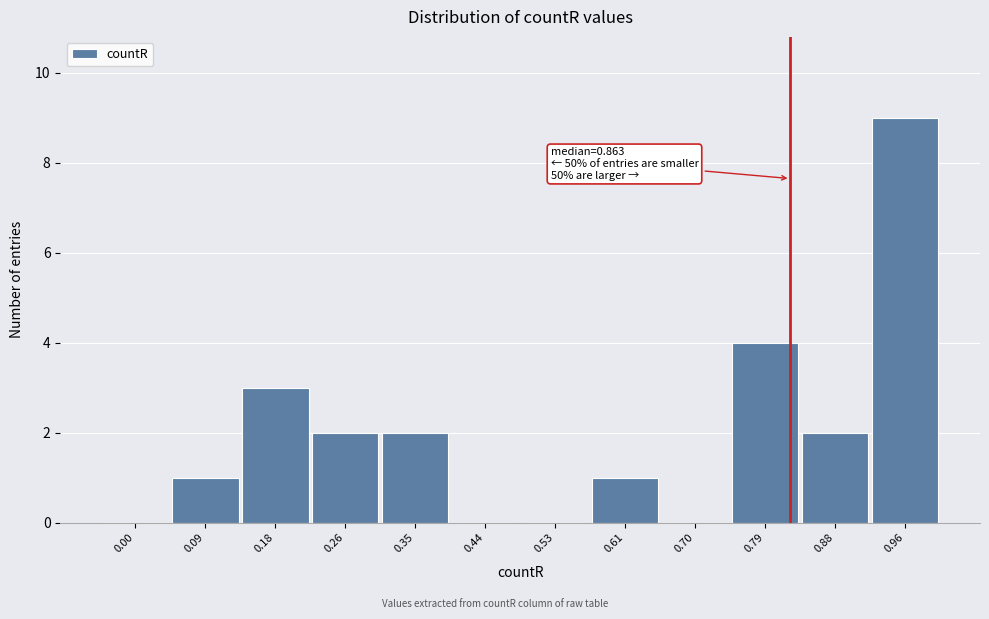

Reading left to right, what are all the values shown in this chart?

0.00=0	0.09=1	0.18=3	0.26=2	0.35=2	0.44=0	0.53=0	0.61=1	0.70=0	0.79=4	0.88=2	0.96=9